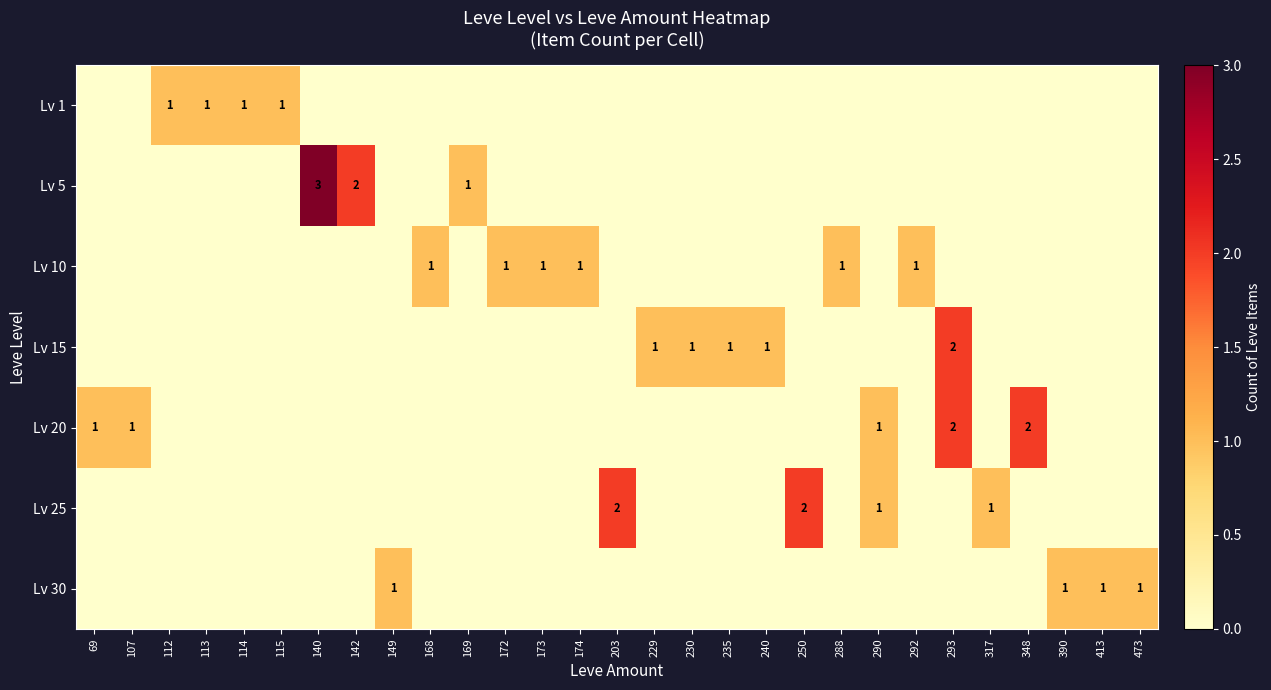

What is the greatest value displayed?

3